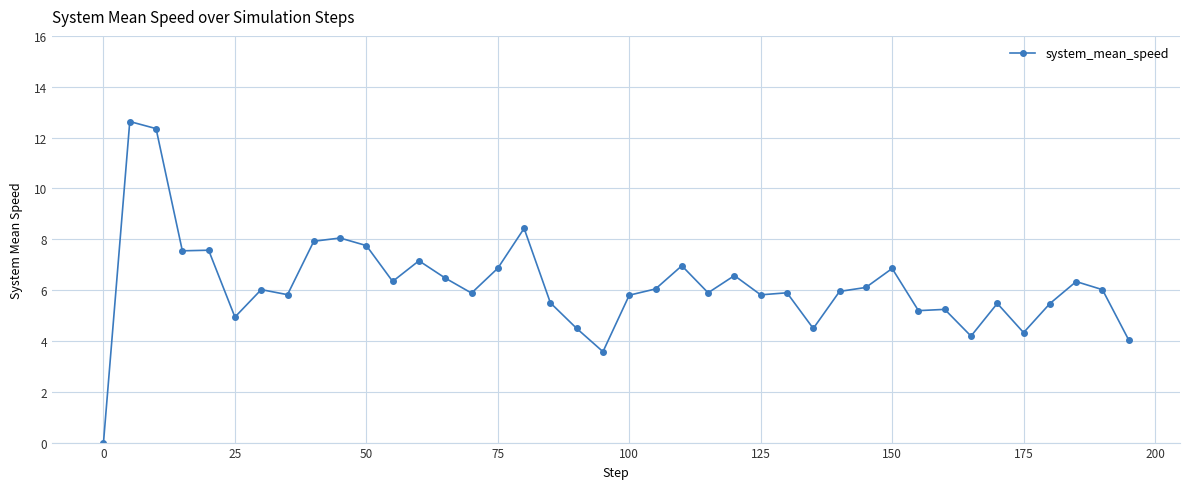

What is the maximum value shown in the chart?

12.6